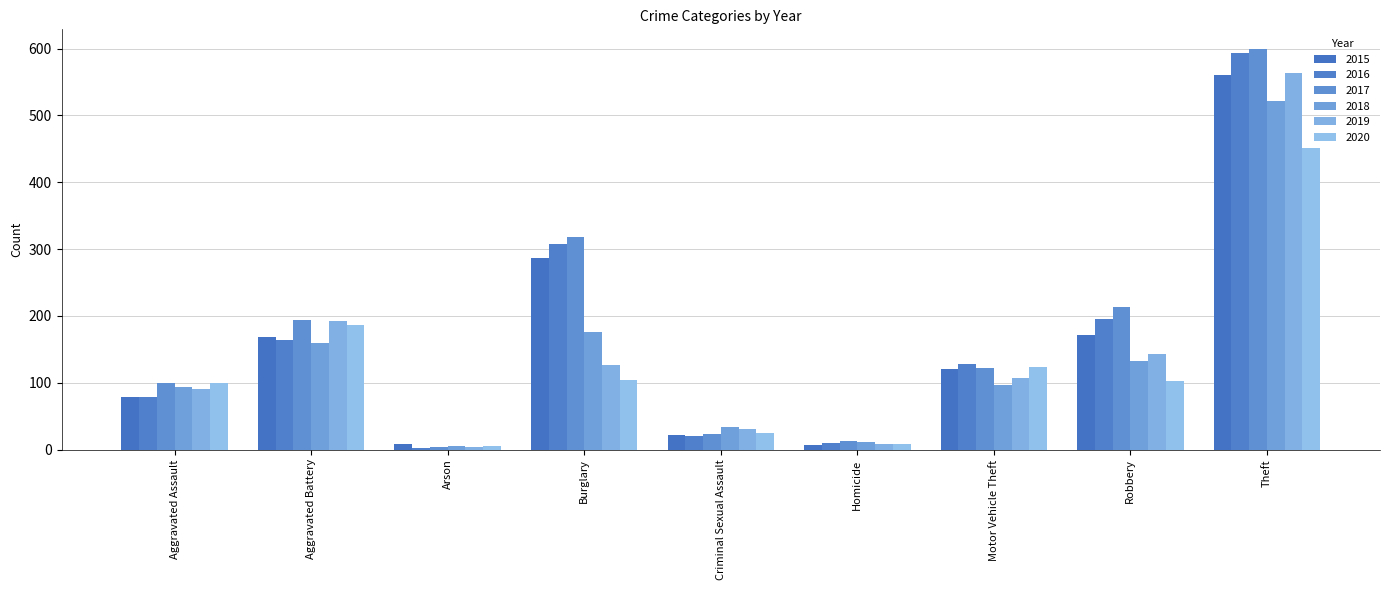

Is it true that 2017 equals 40 at Aggravated Battery?

False